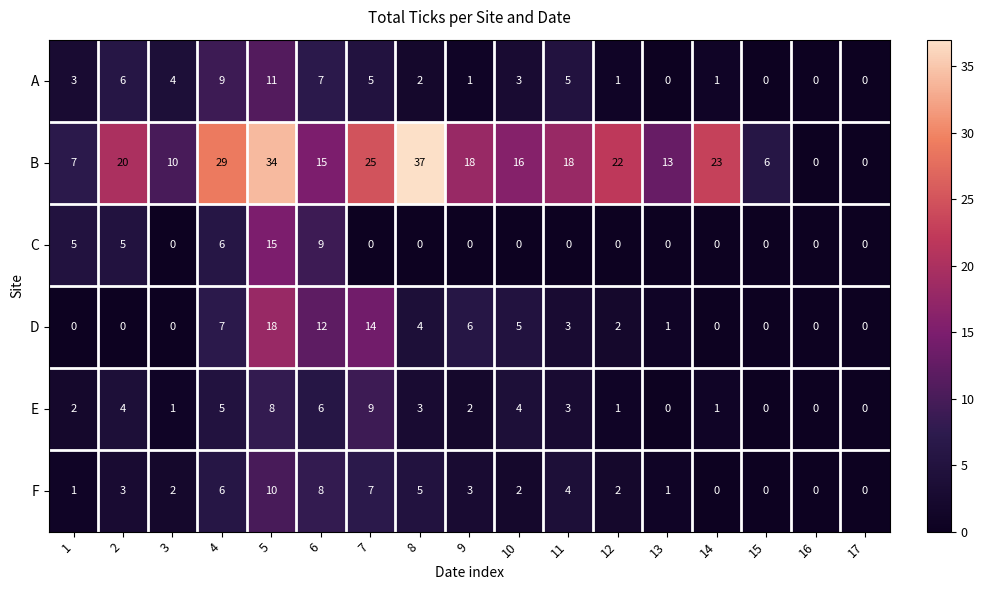

At which label is C closest to 7?

4